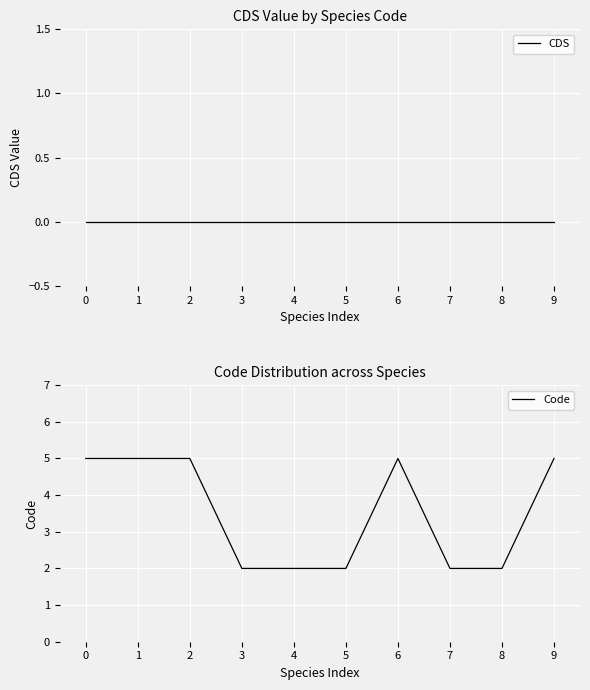

Reading left to right, extract all data points from this chart.

CDS: 0	0	0	0	0	0	0	0	0	0
Code: 5	5	5	2	2	2	5	2	2	5